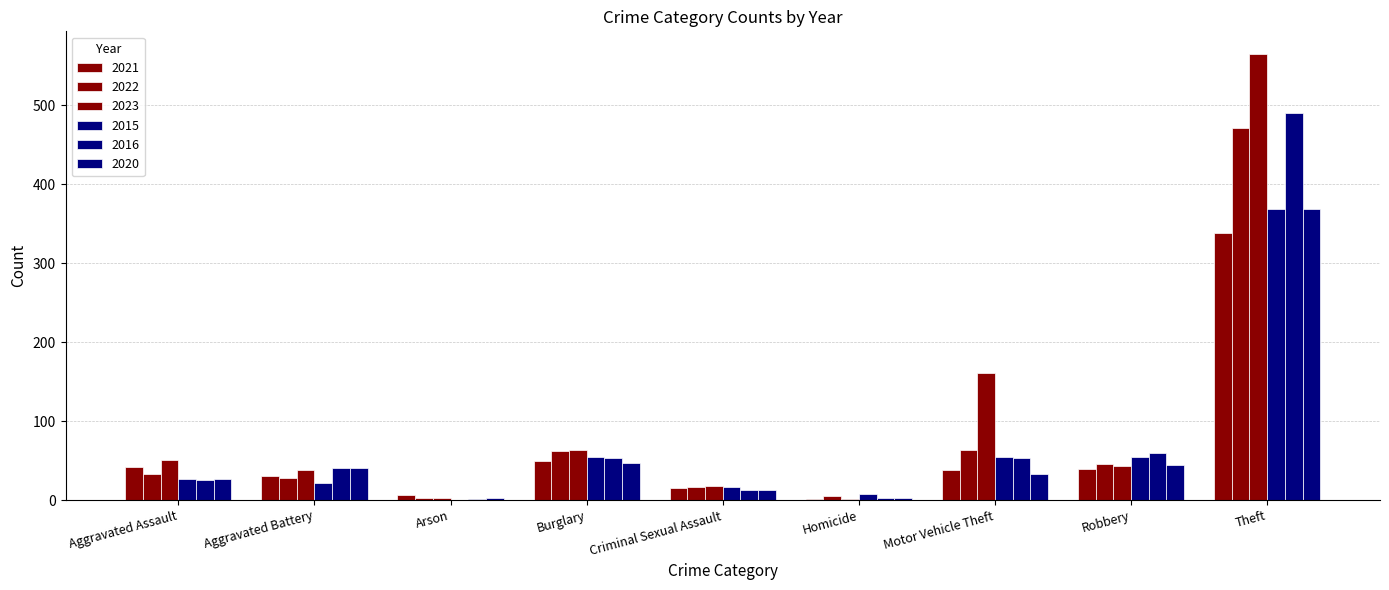

How many categories are shown in the chart?

9